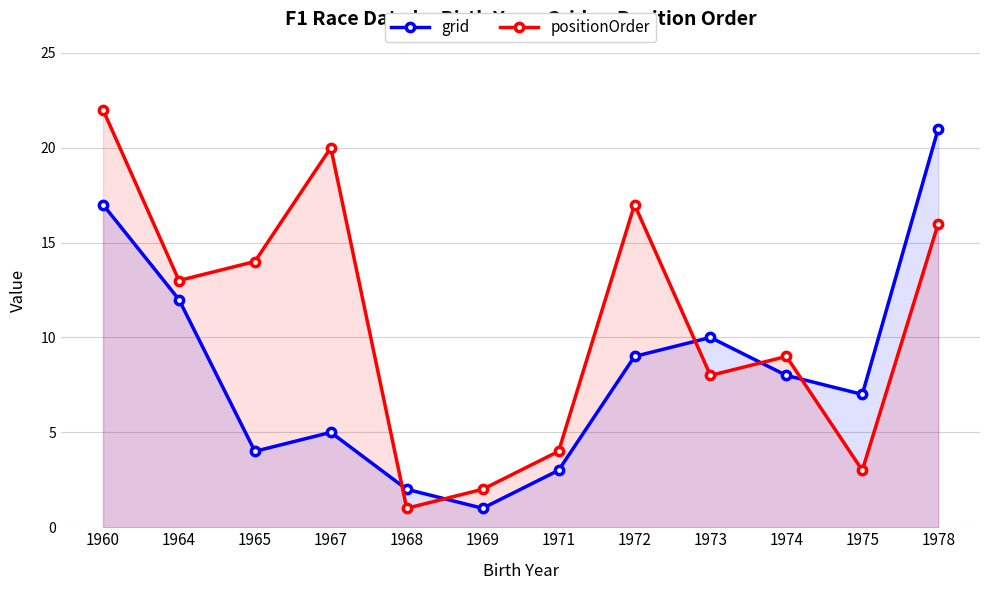

Rank the categories by positionOrder value from highest to lowest.

1960, 1967, 1972, 1978, 1965, 1964, 1974, 1973, 1971, 1975, 1969, 1968